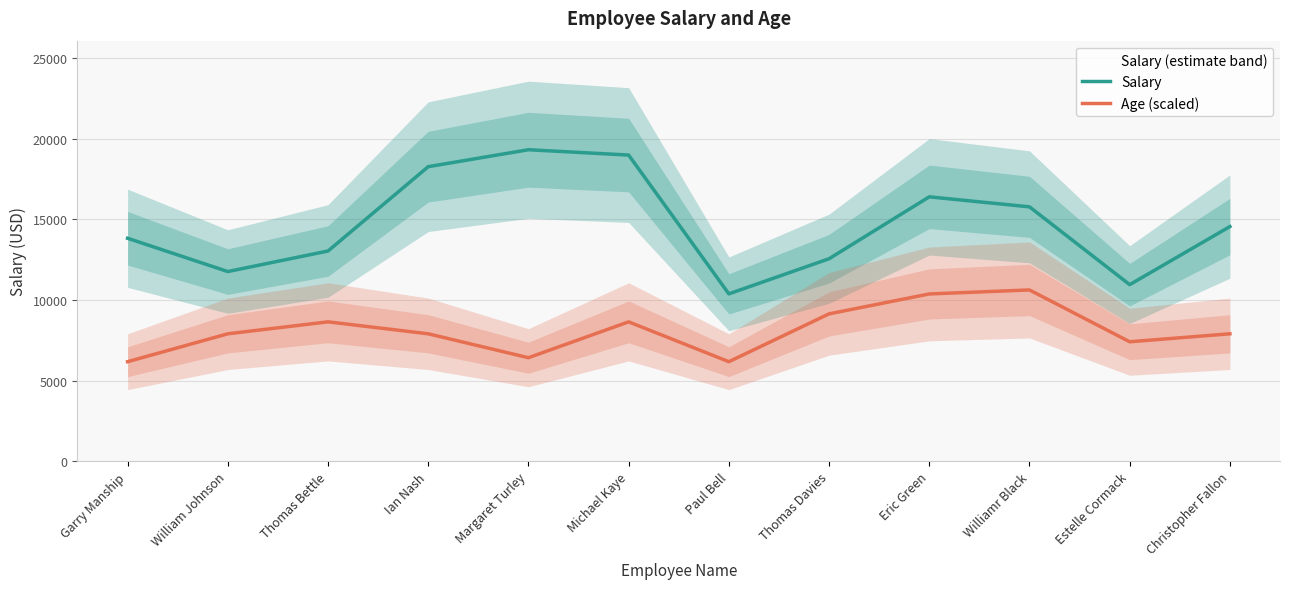

What is the label of the 12th point from the left?

Christopher Fallon